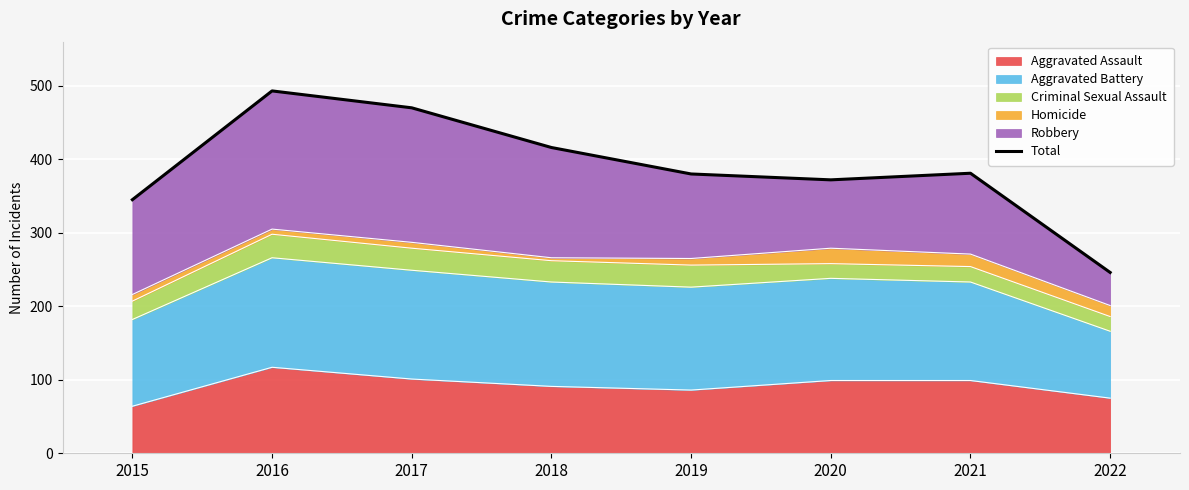

Reading right to left, transcribe all the data shown in this chart.

246	381	372	380	416	470	493	345